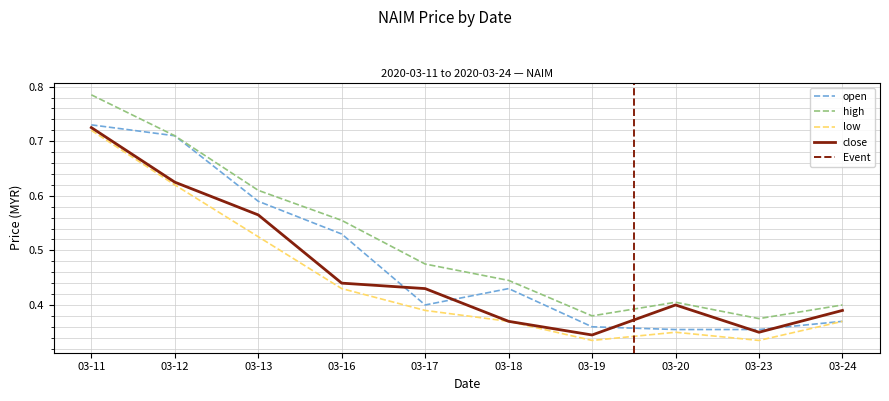

What is the value of the high point at the 6th from the left?

0.4